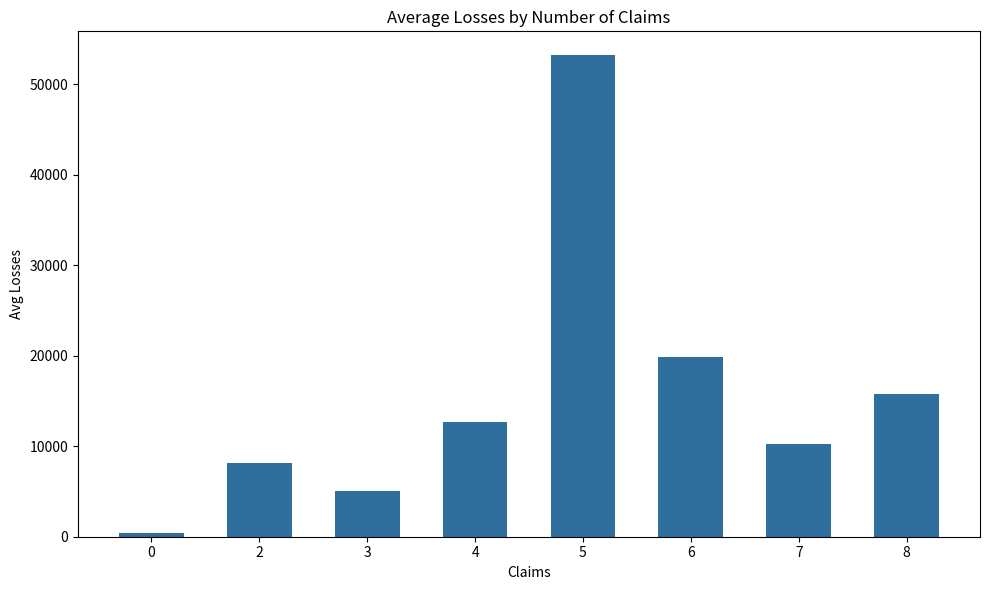

The value at 6 is 19814.2. True or false?

True